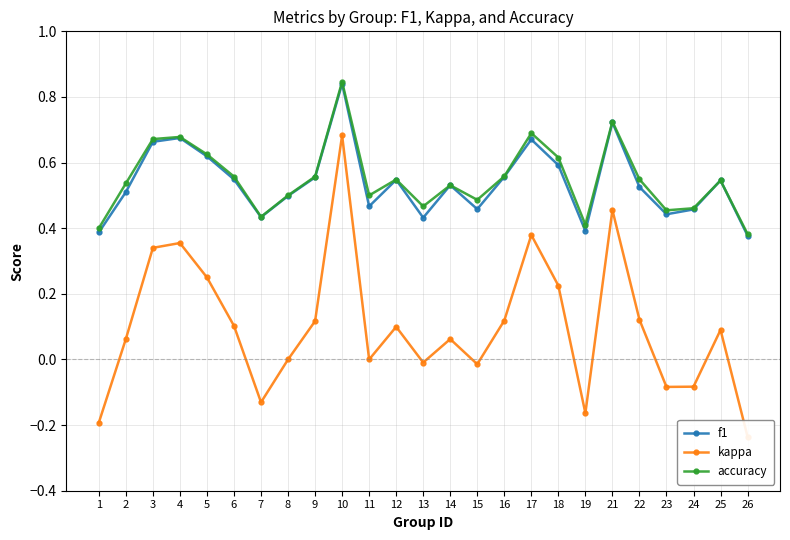

What is the maximum value shown in the chart?

0.8